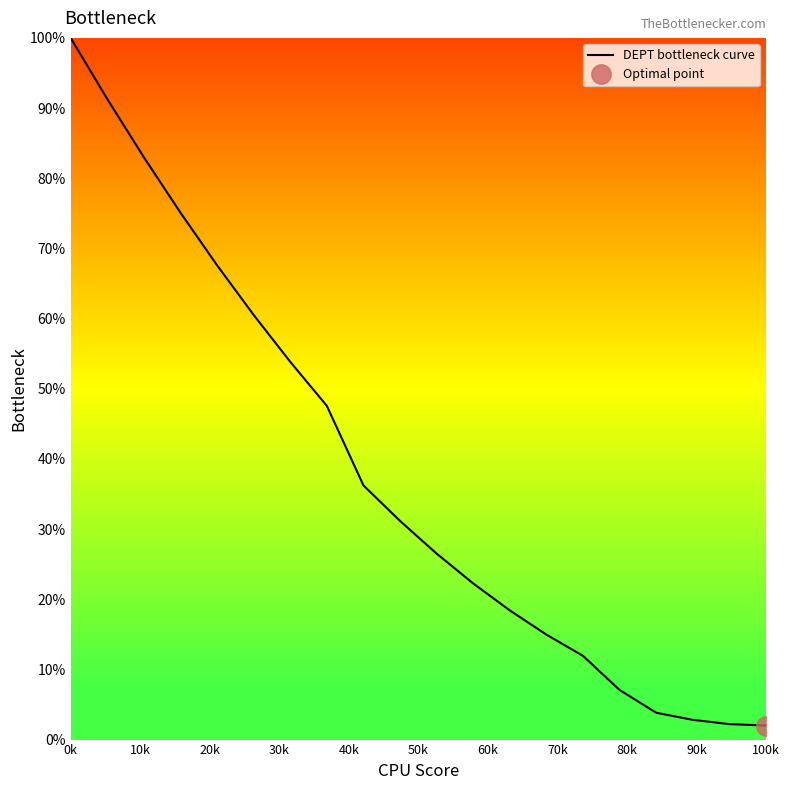

Is it true that DEPT bottleneck curve equals 173.8 at 0k?

False